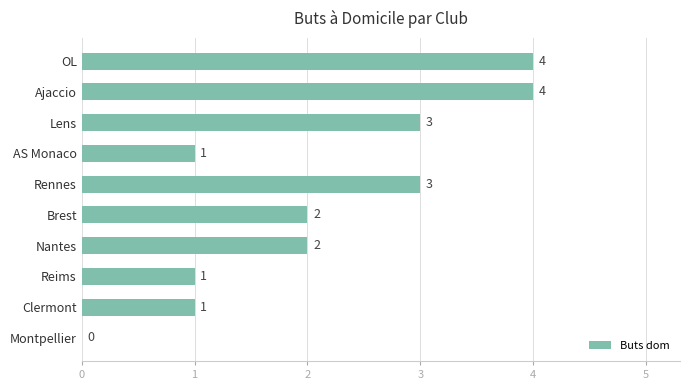

How many values are between 1 and 3?

7